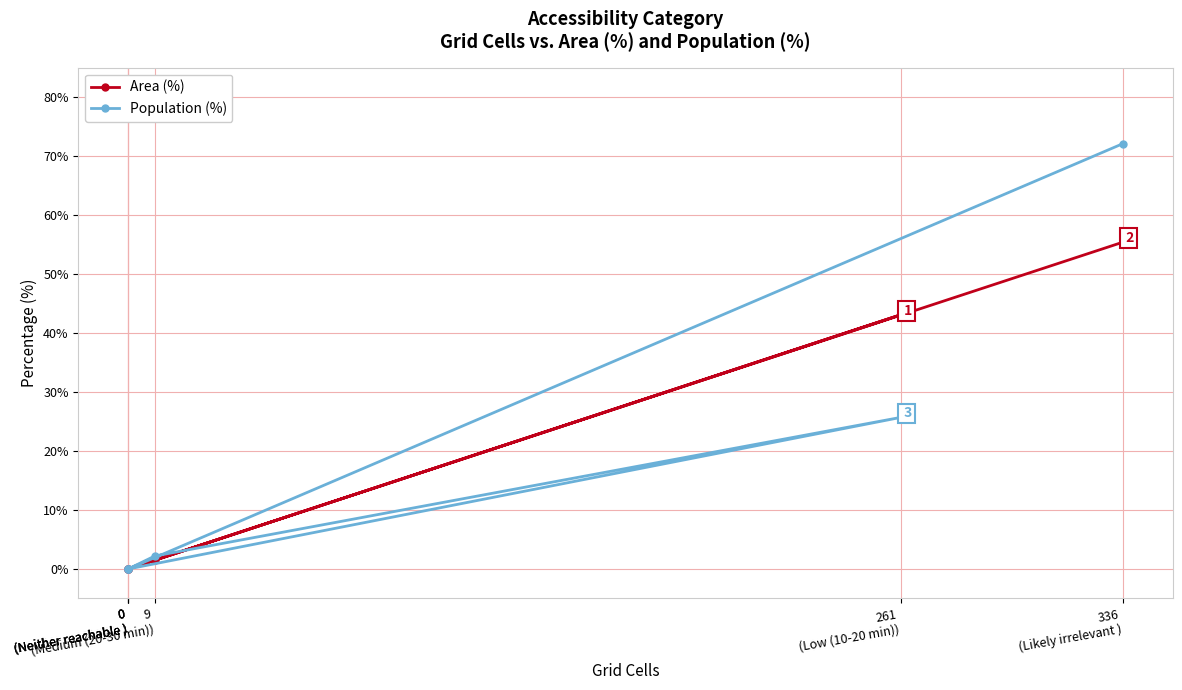

How many times do Area (%) and Population (%) cross each other?

1